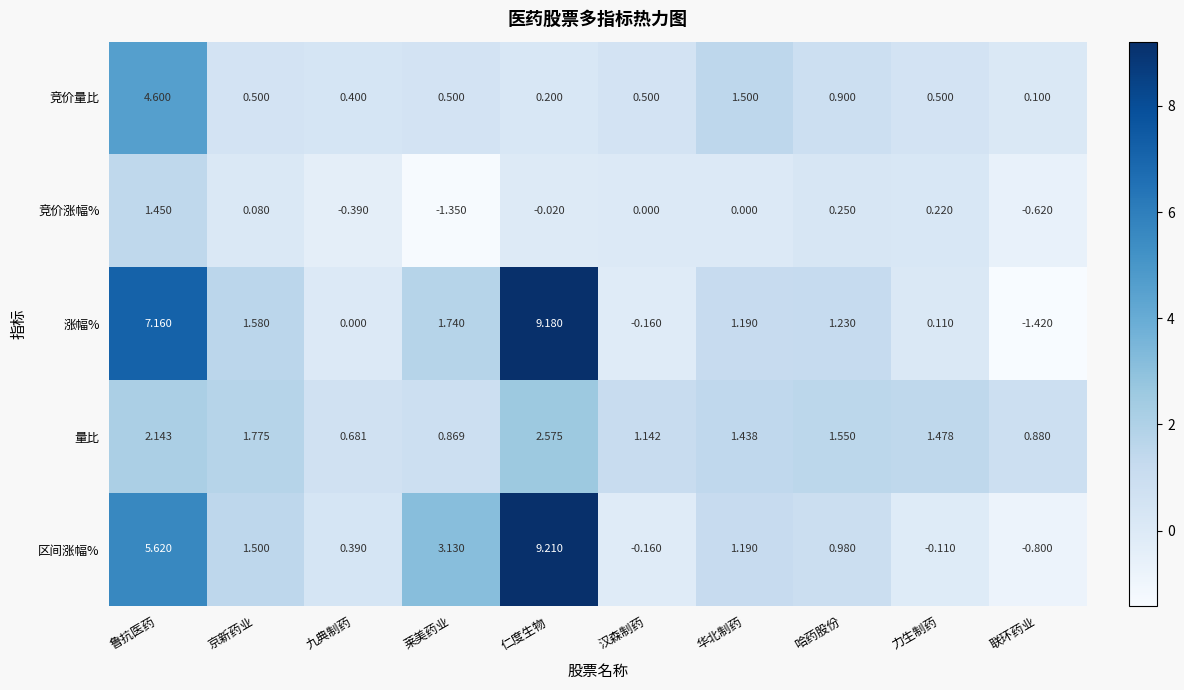

List the series in order of their peak value, lowest first.

竞价涨幅%, 量比, 竞价量比, 涨幅%, 区间涨幅%